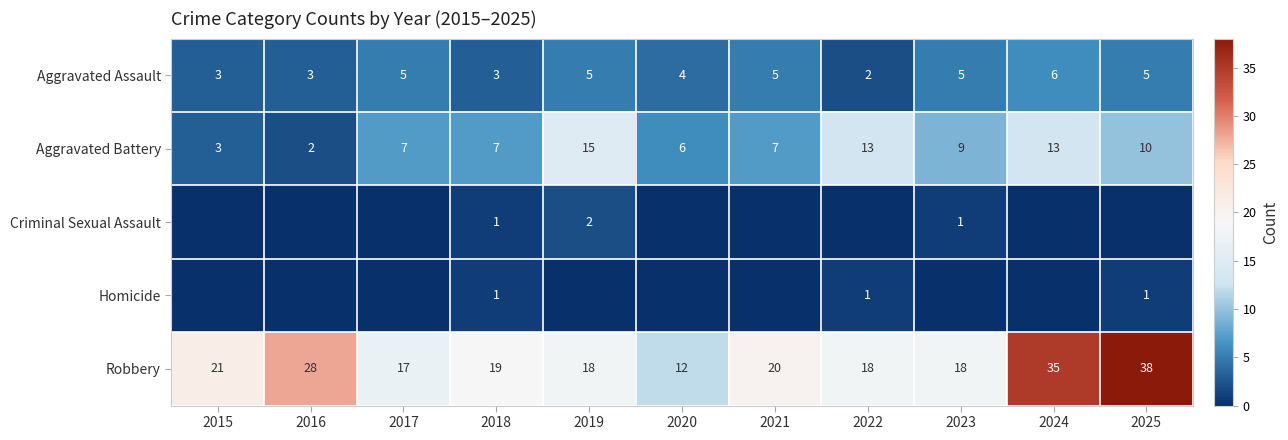

The Aggravated Battery series shows 15 at 2019. True or false?

True